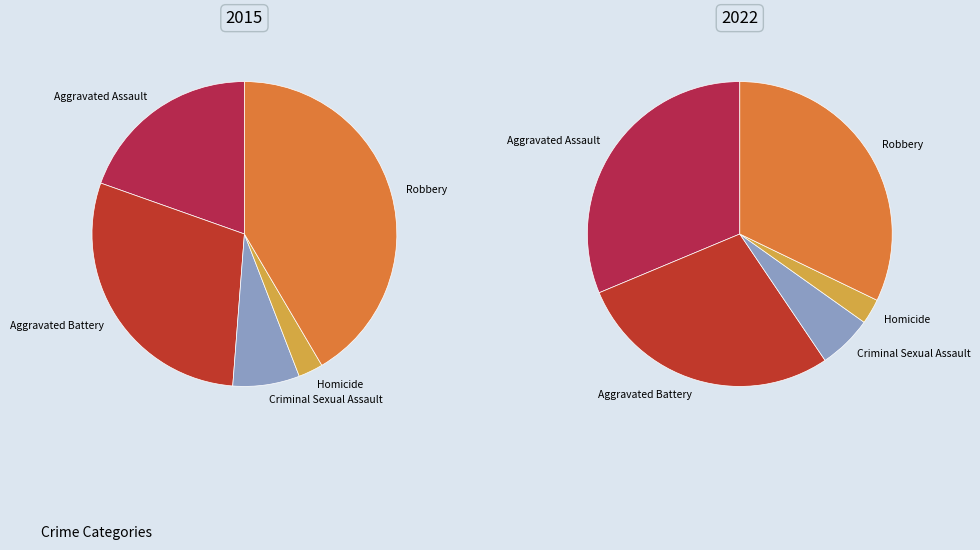

To the nearest percent, what percentage of the pie is Robbery?

42%